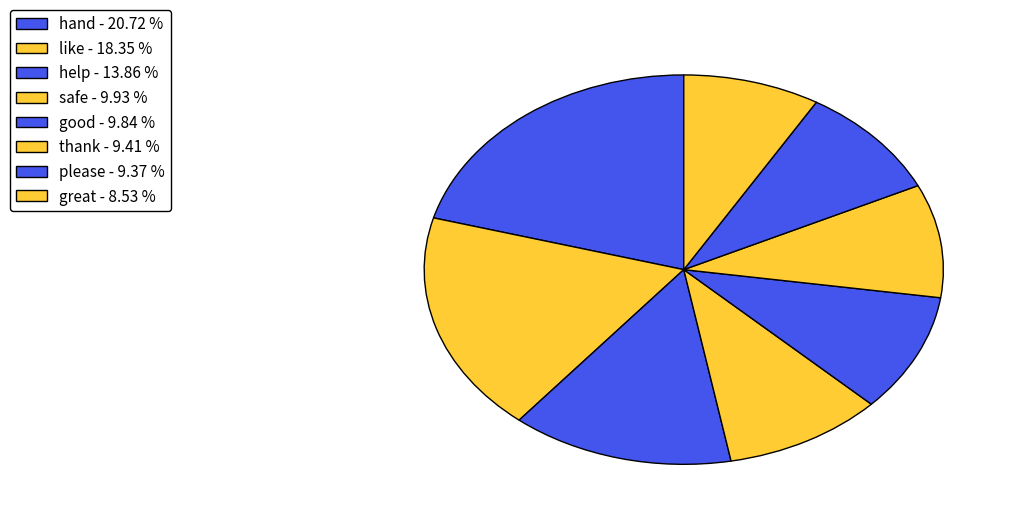

The good slice represents 10% of the pie. True or false?

True